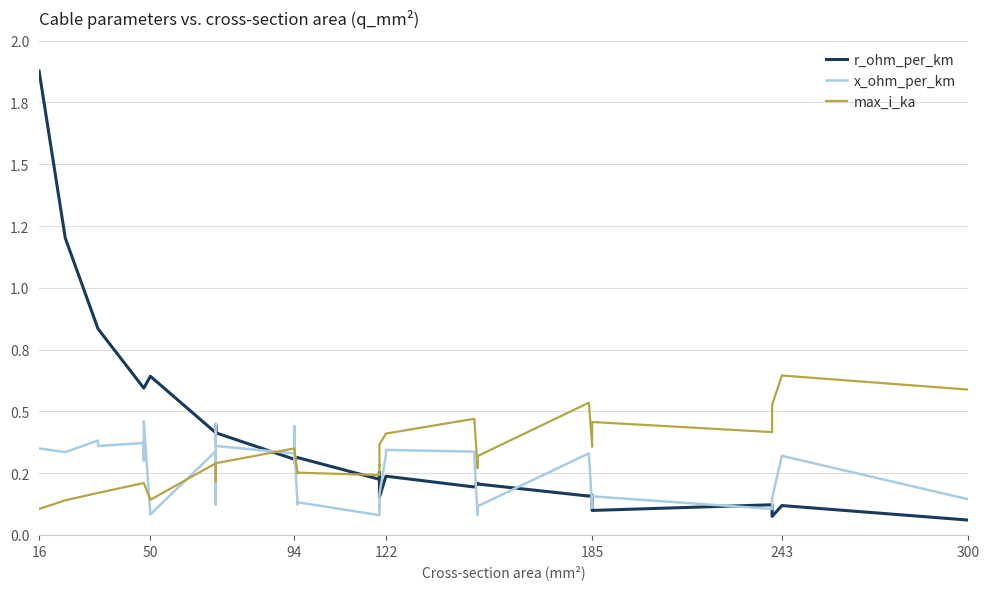

At which category is the sum across all series the highest?

16